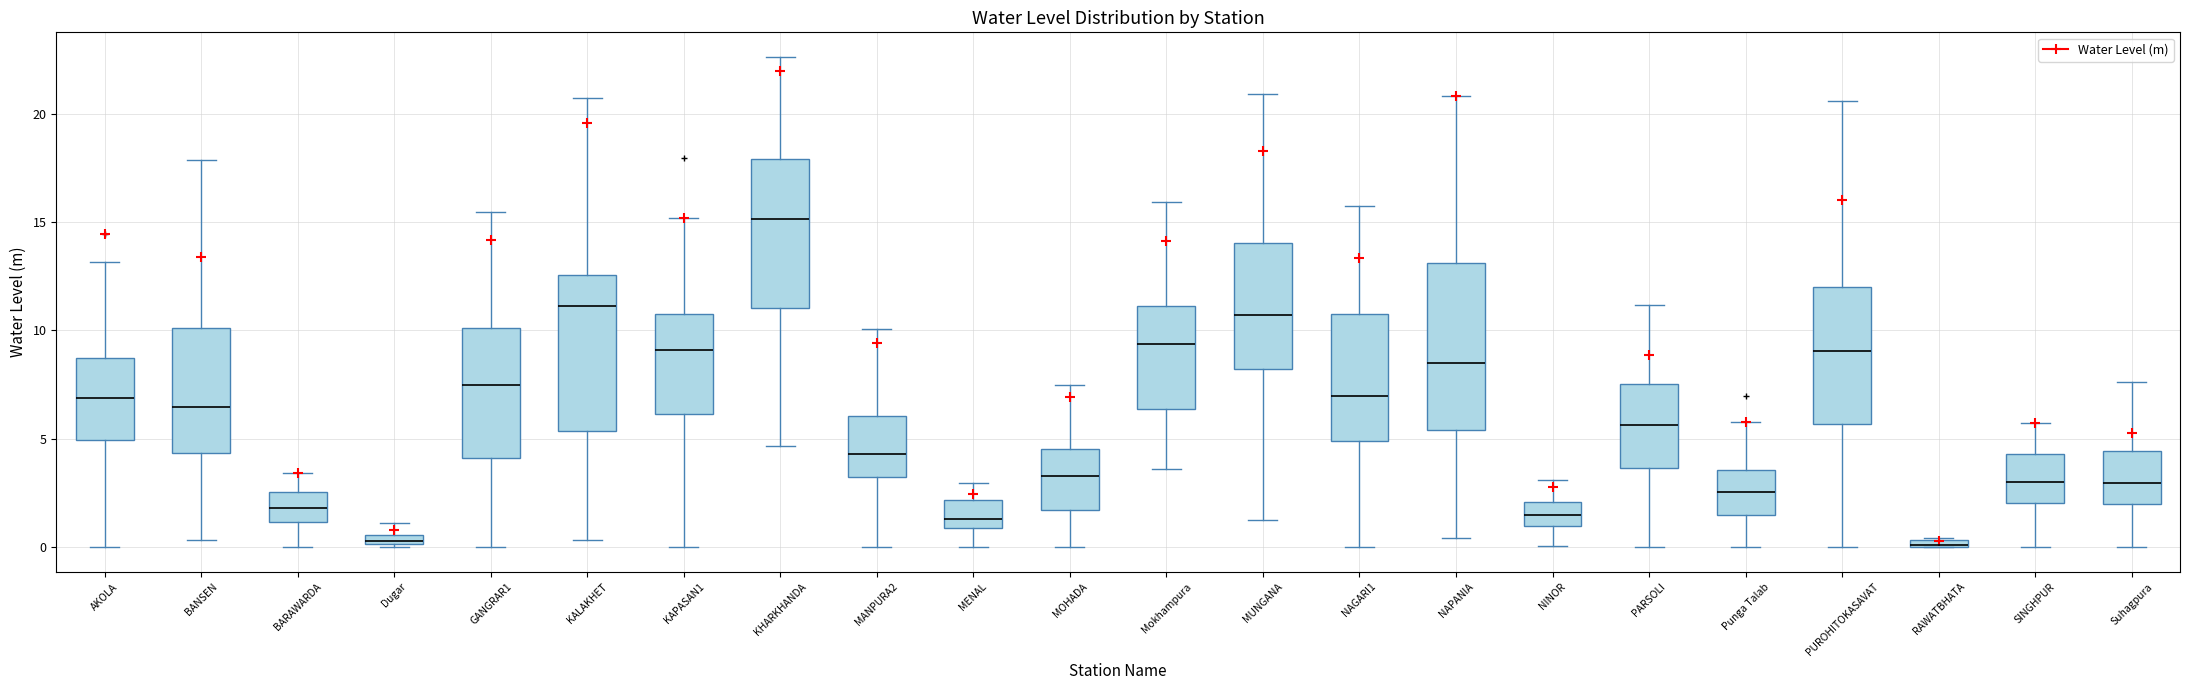

Where is the upper edge of the box for Dugar on the y-axis? The values are not printed on the chart, so give them approximately, as read against the axis.

0.5